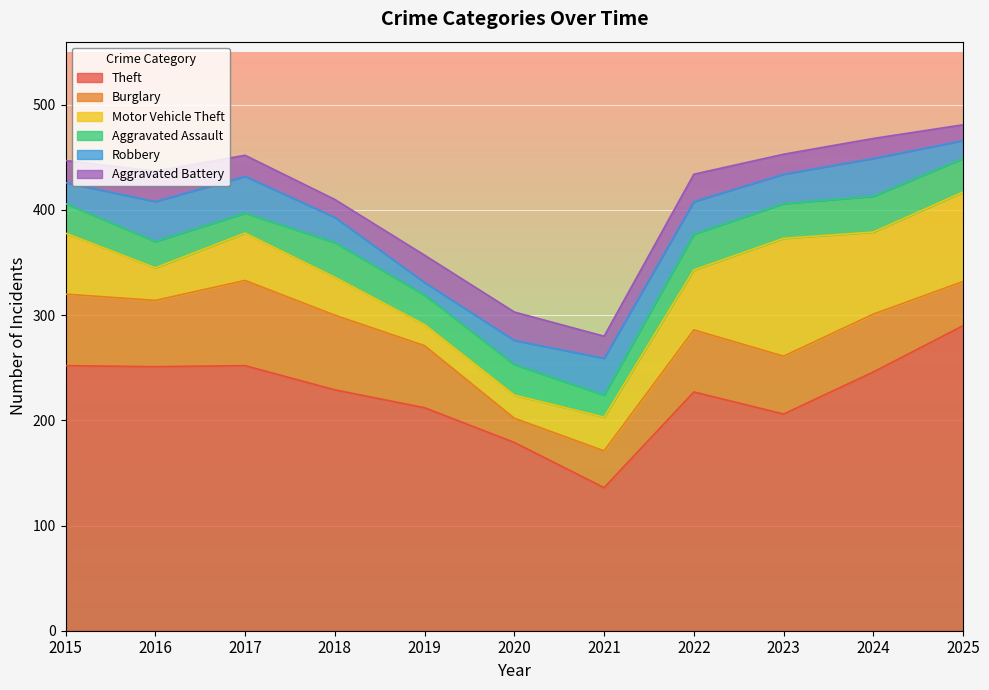

What is the difference between the second highest and second lowest values in the Robbery series?

19